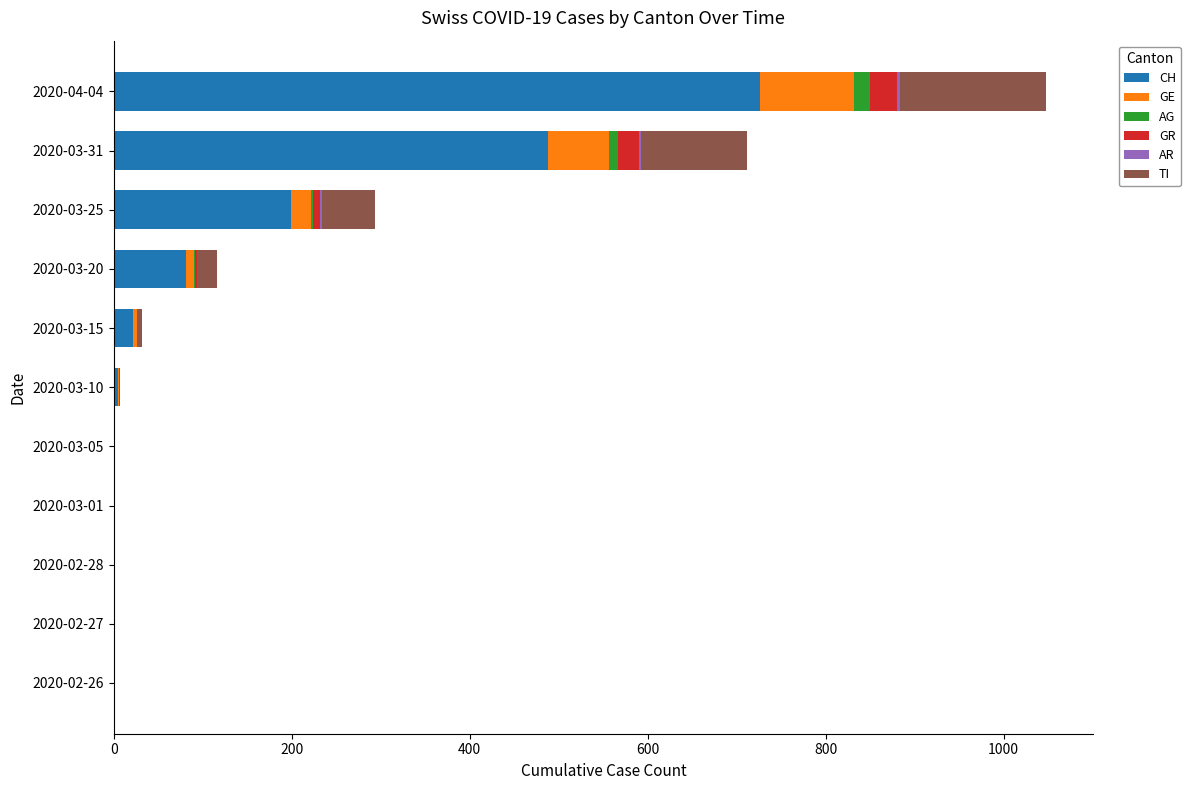

What is the maximum value for CH?

726